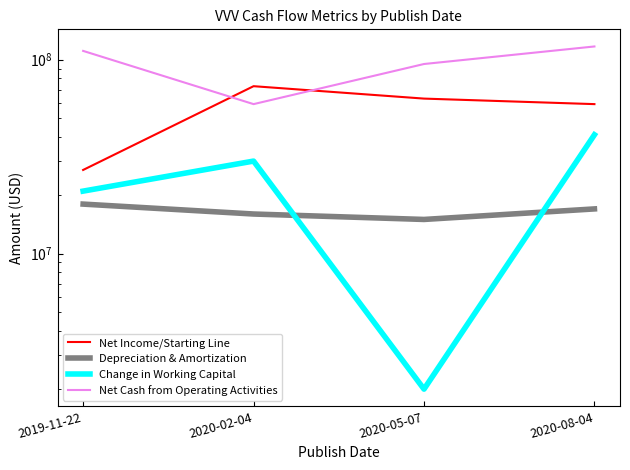

What position from the right is 2019-11-22?

4